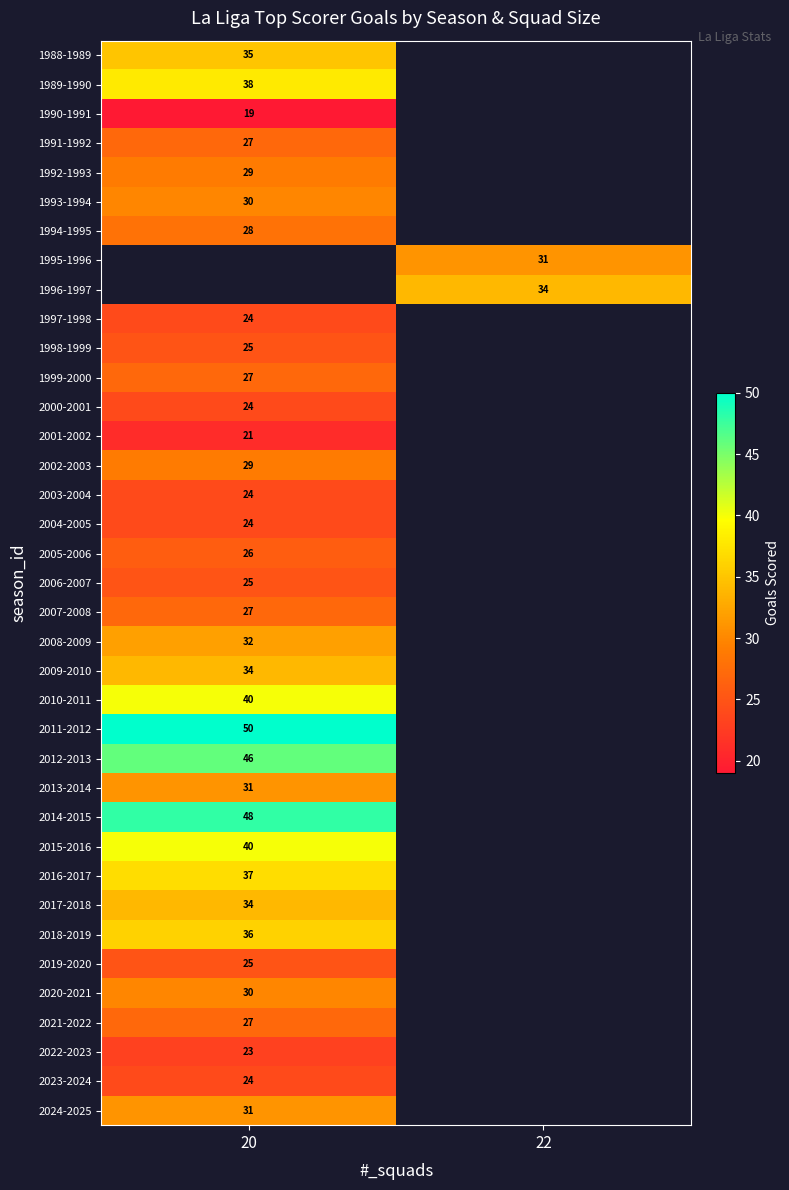

The 1994-1995 series shows 28 at 20. True or false?

True